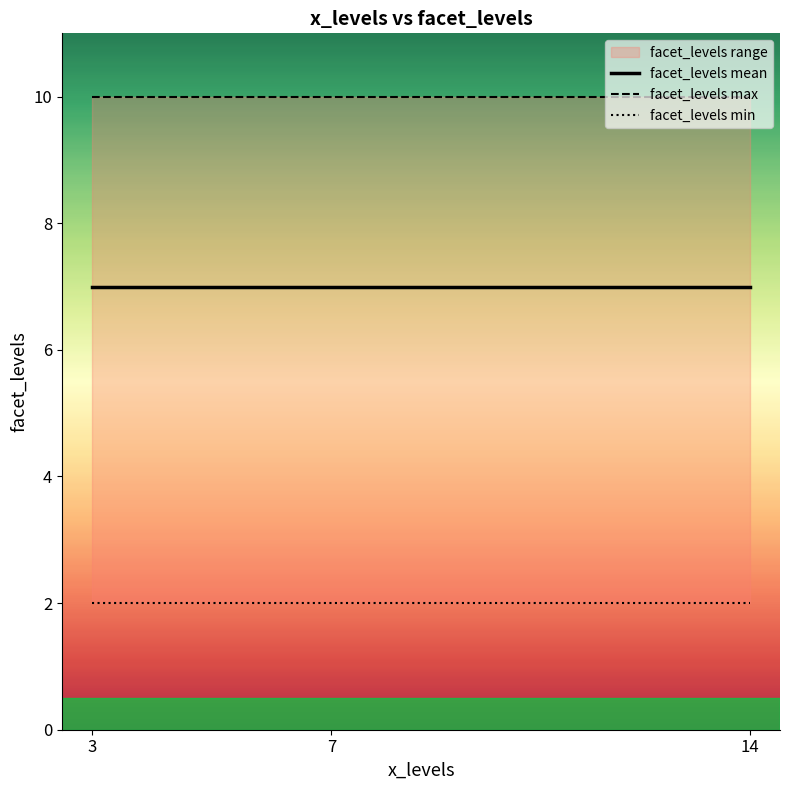

What is the sum of the facet_levels mean values at 3 and 7?

14